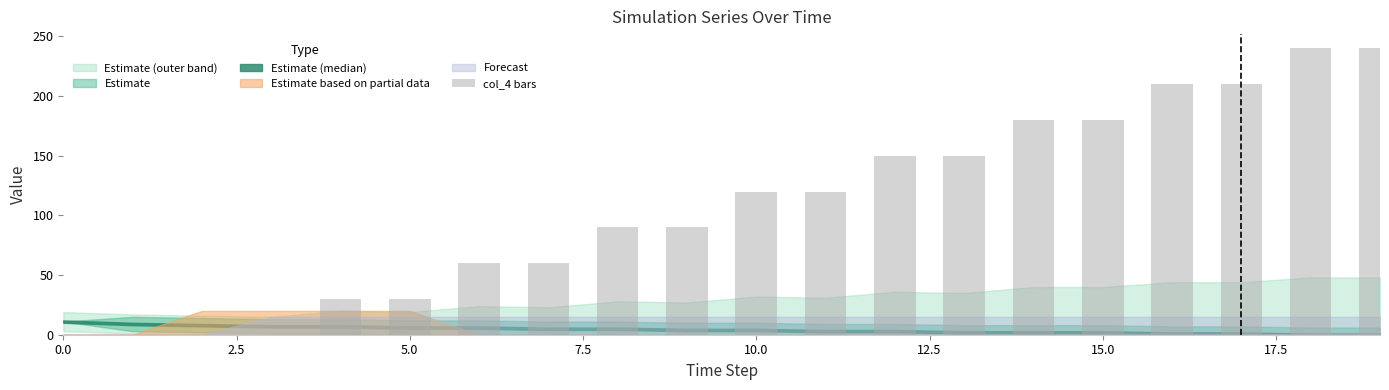

Are the bars horizontal?

No